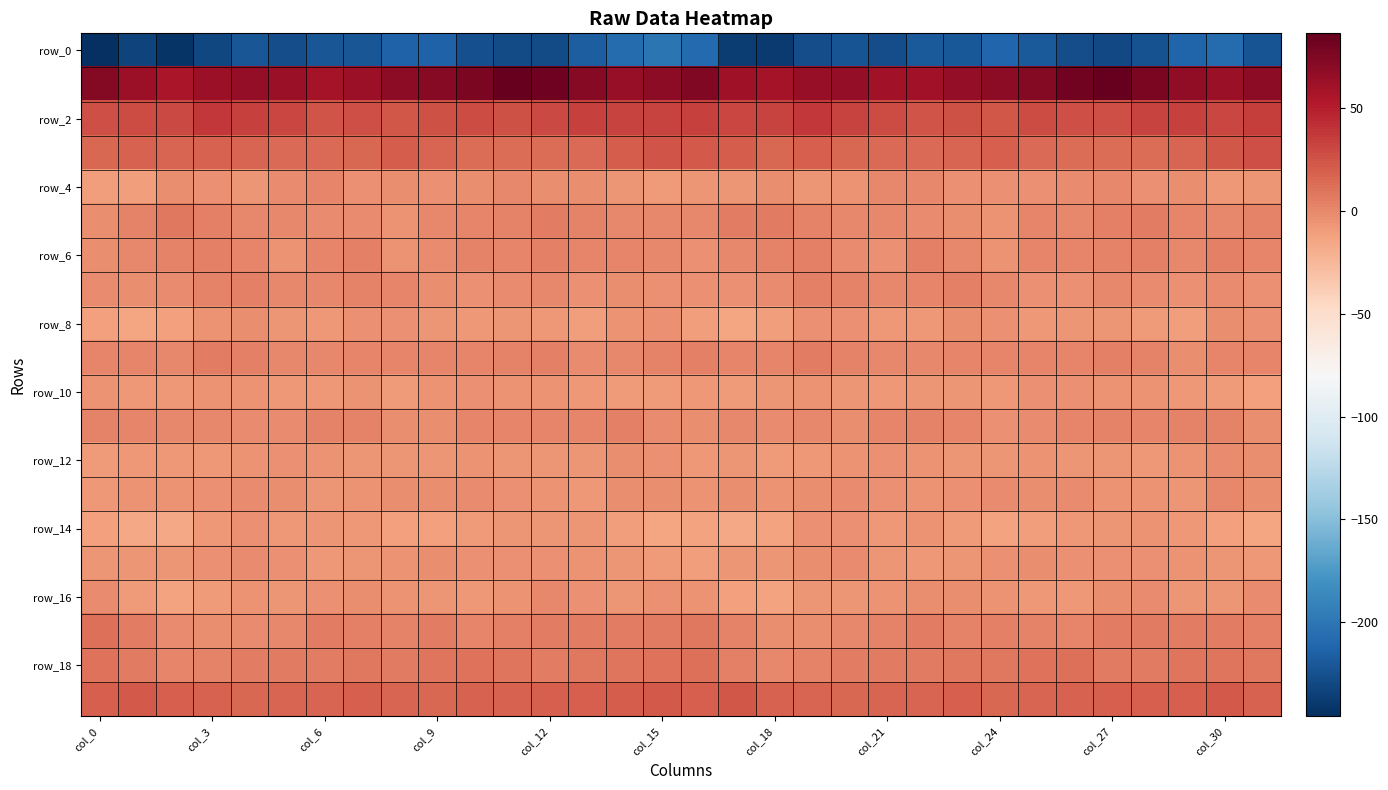

At which category is the sum across all series the highest?

col_15